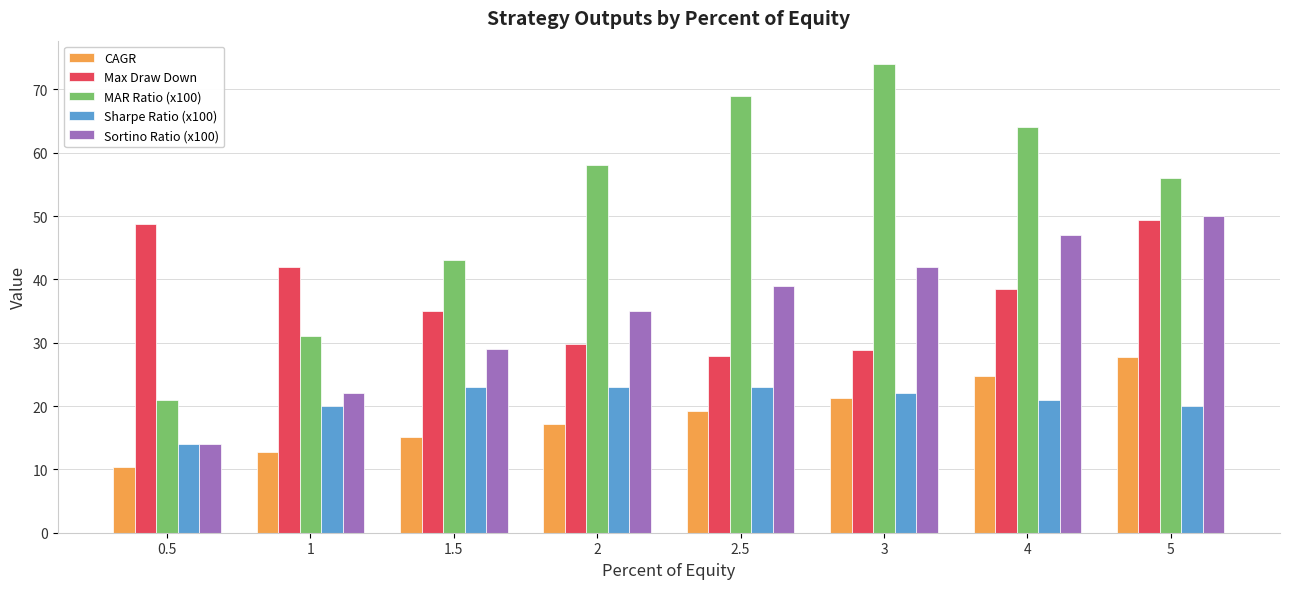

Count the number of categories in the chart.

8